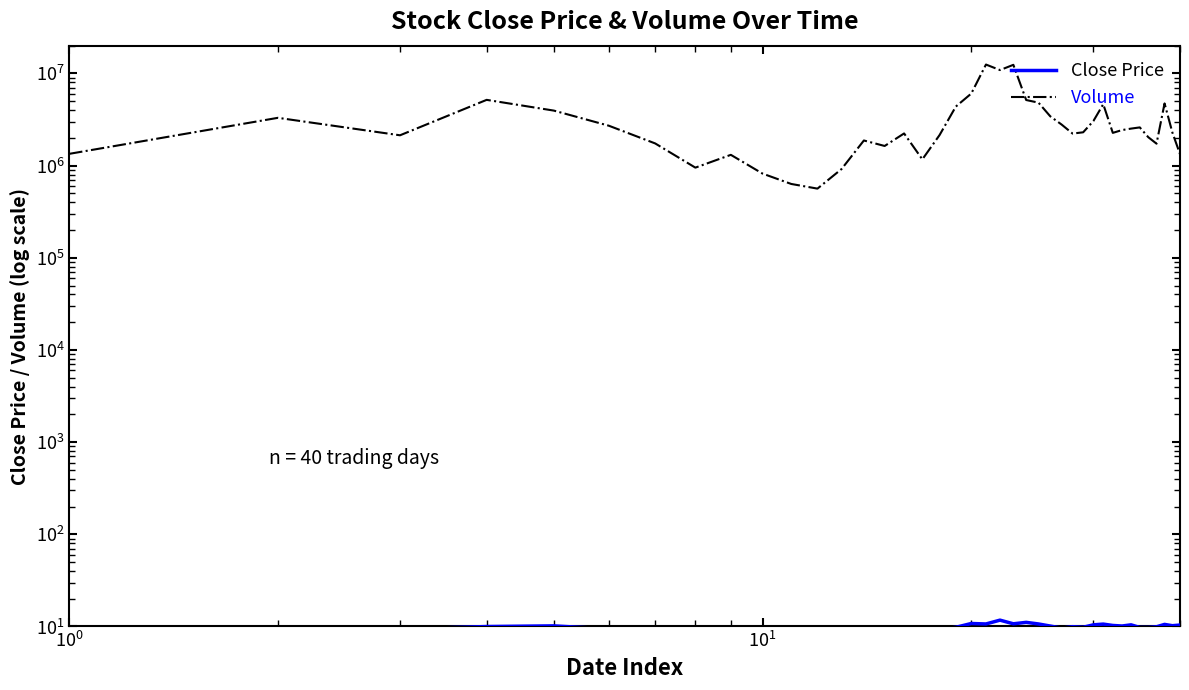

True or false: Volume and Close Price intersect in this chart.

False